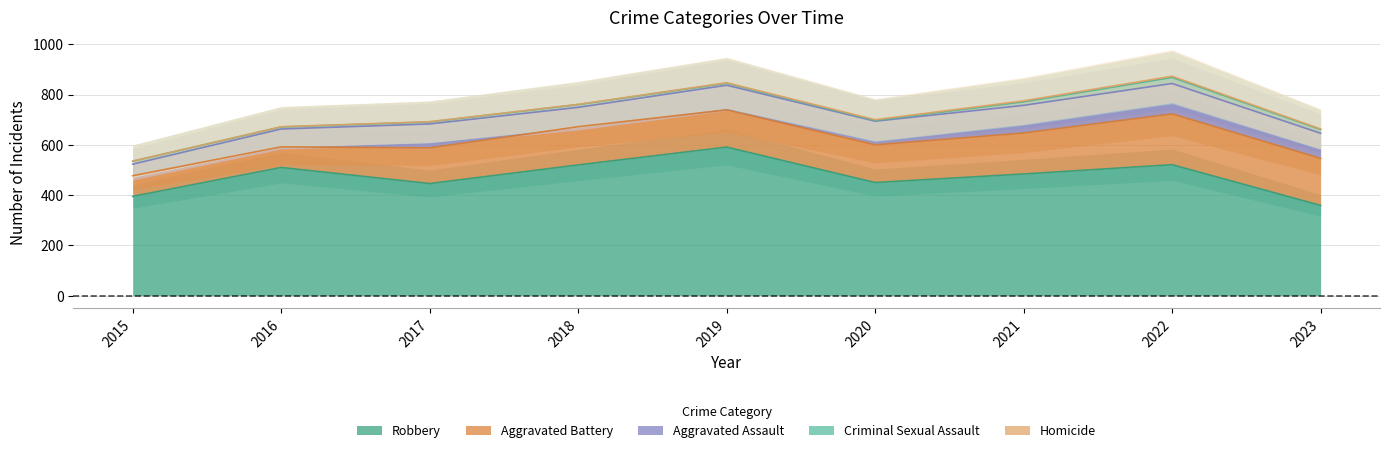

What is the total value across all series at 2017?

692